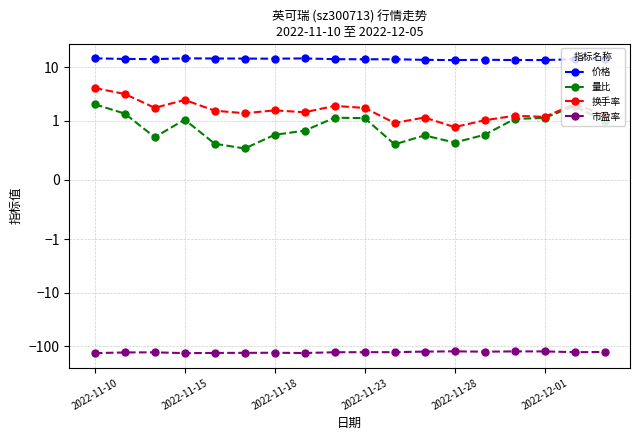

Is this an area chart (filled region under the line)?

No